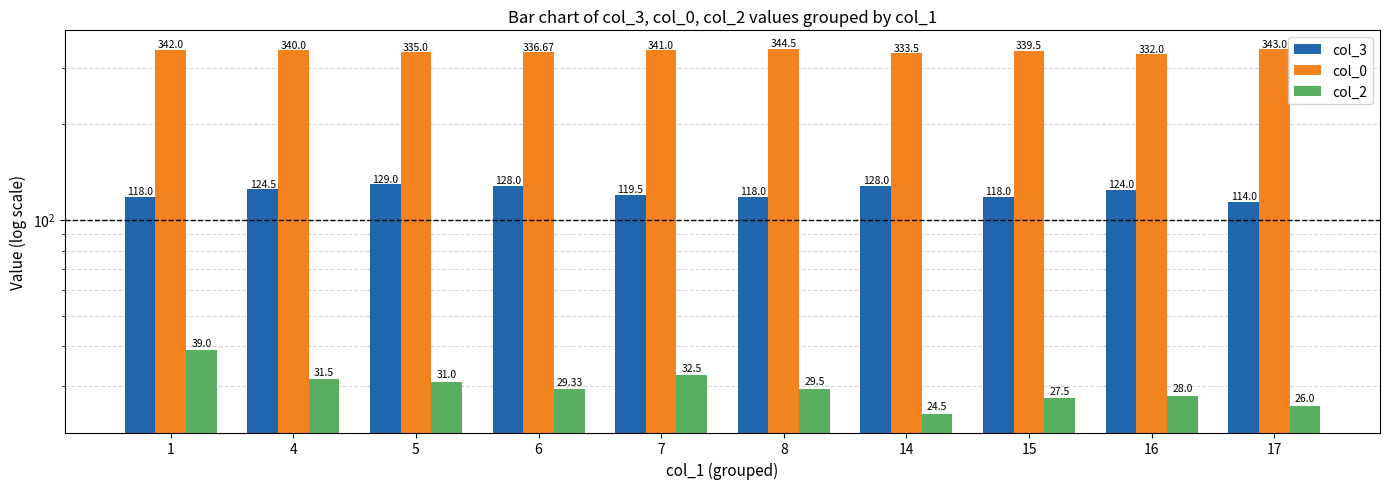

List the series in order of their overall mean, lowest first.

col_2, col_3, col_0